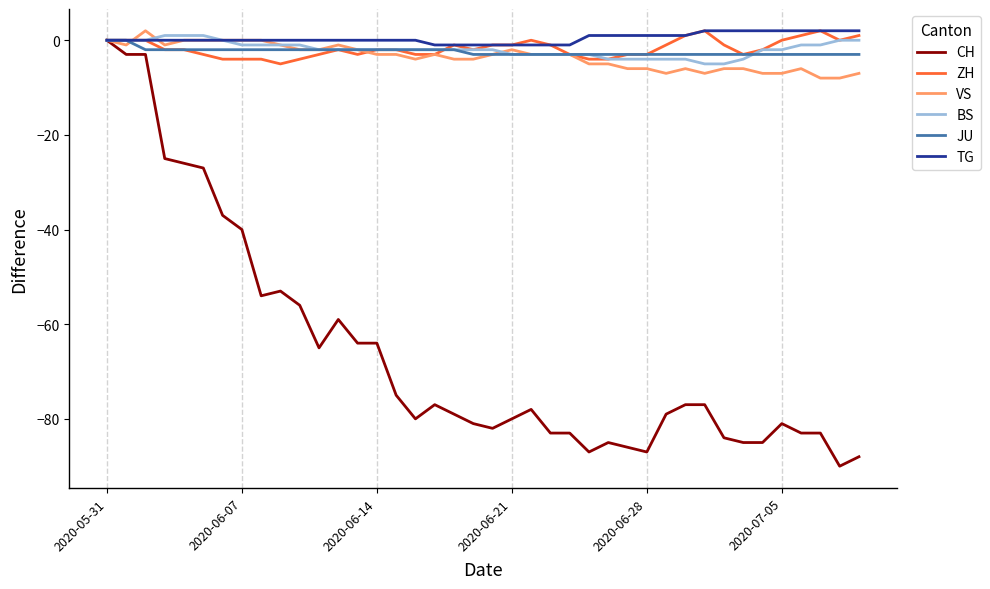

Which series has the largest range (max minus min)?

CH